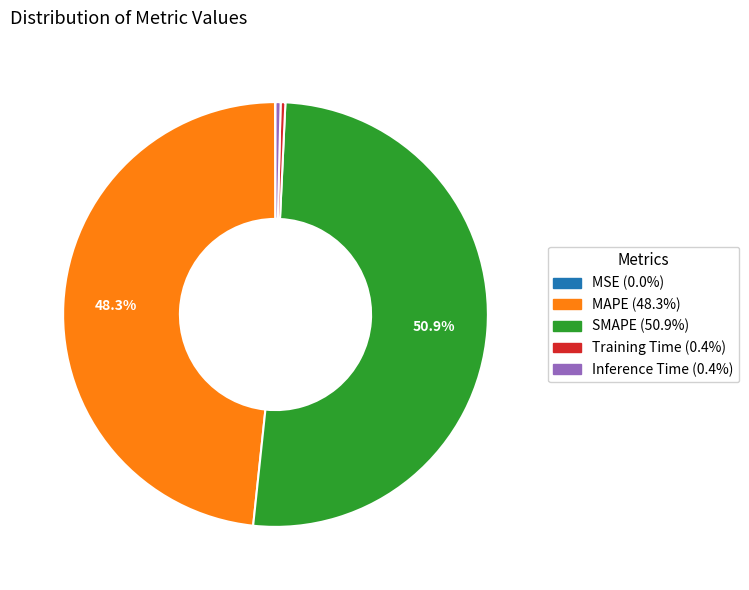

Combined, do SMAPE and Inference Time account for over 50%?

Yes